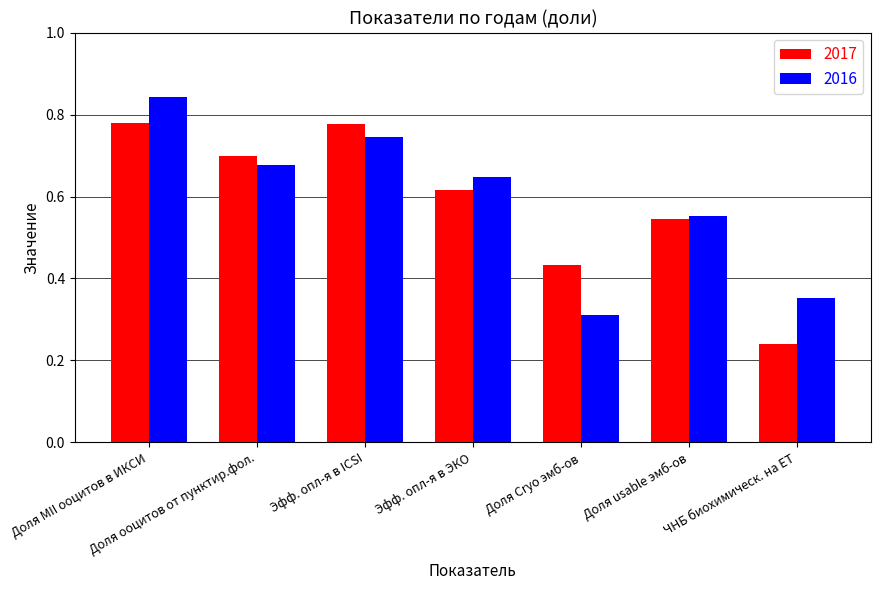

What is the sum of the 2017 values at Доля ооцитов от пунктир.фол. and Эфф. опл-я в ICSI?

1.5